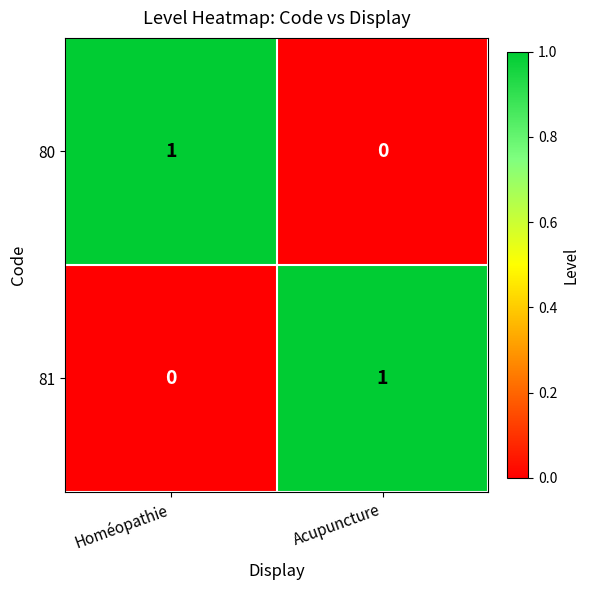

Is it true that 80 equals 1 at Homéopathie?

True